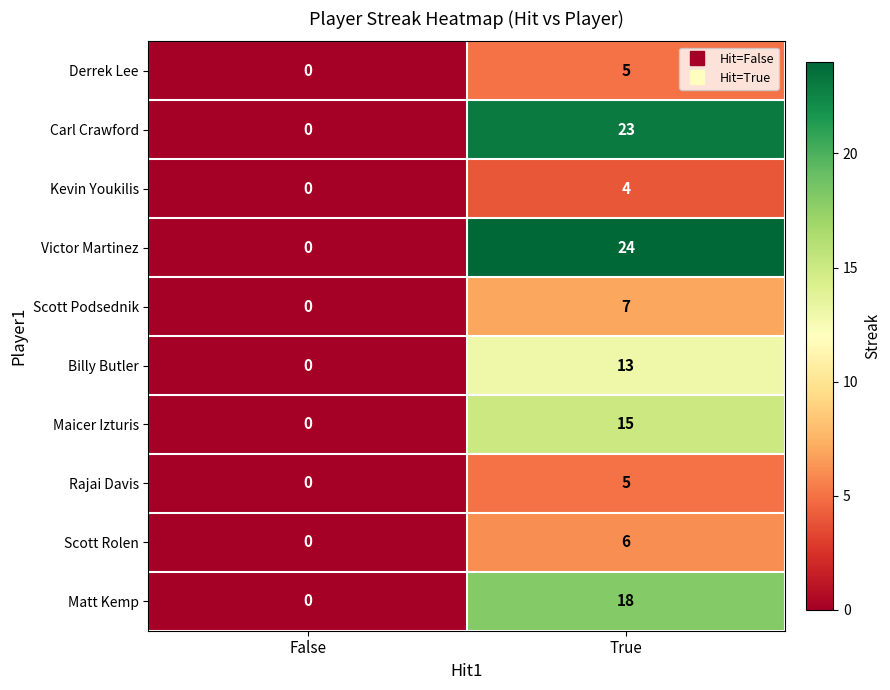

What is the difference between the maximum and minimum values in the Billy Butler series?

13